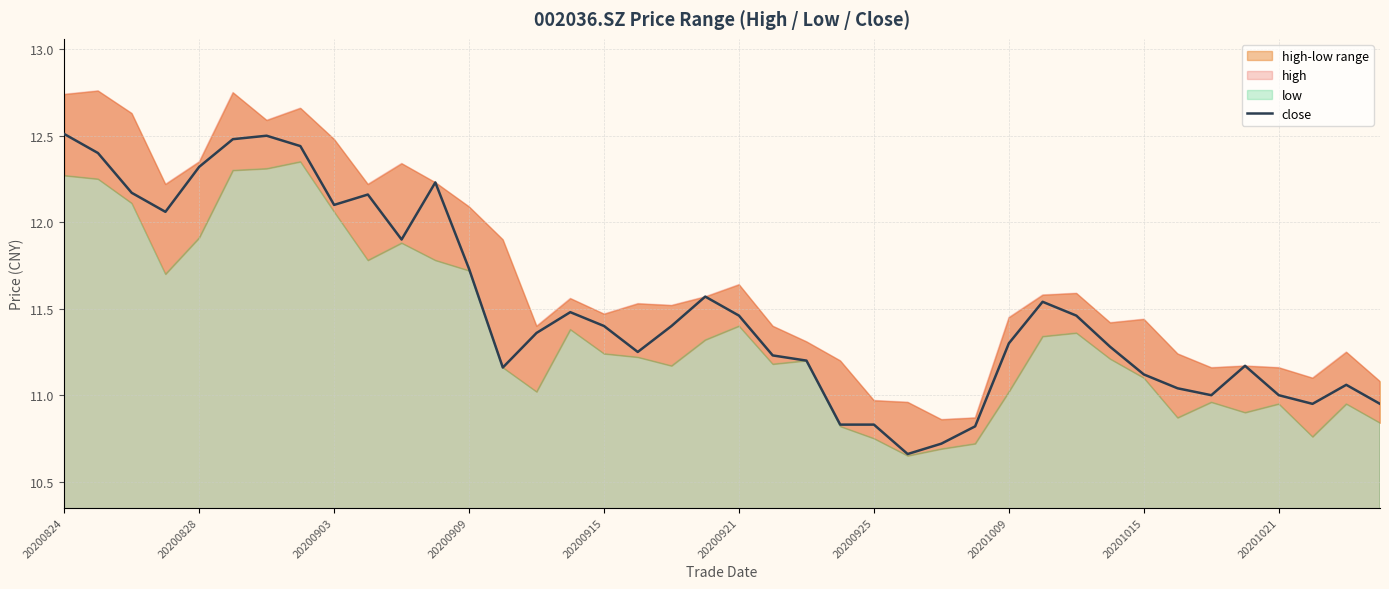

How many values exceed 11?

31